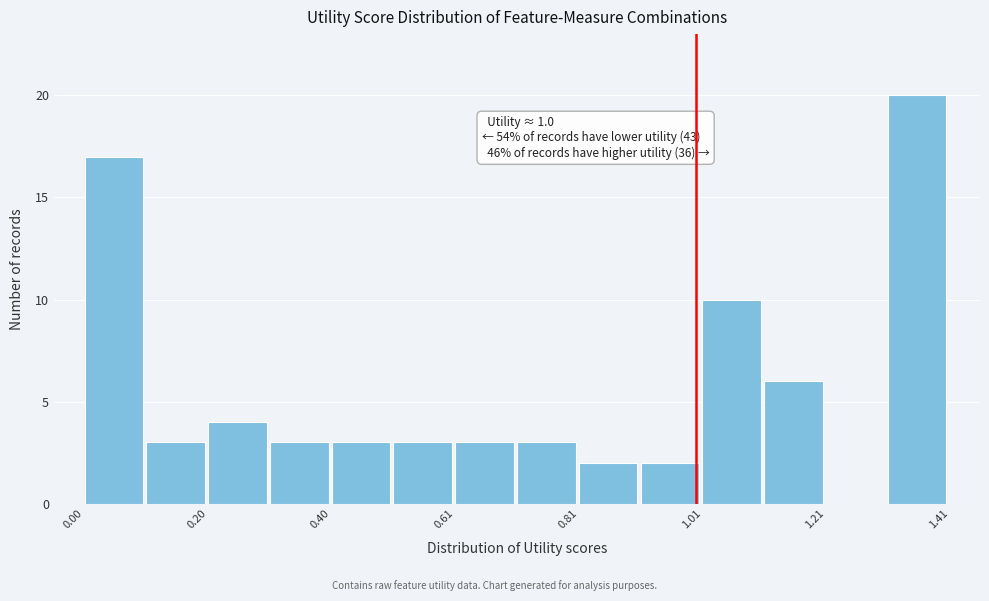

Around what value on the x-axis is the tallest bar? Give the approximate position of its centre, as read against the axis.

1.35